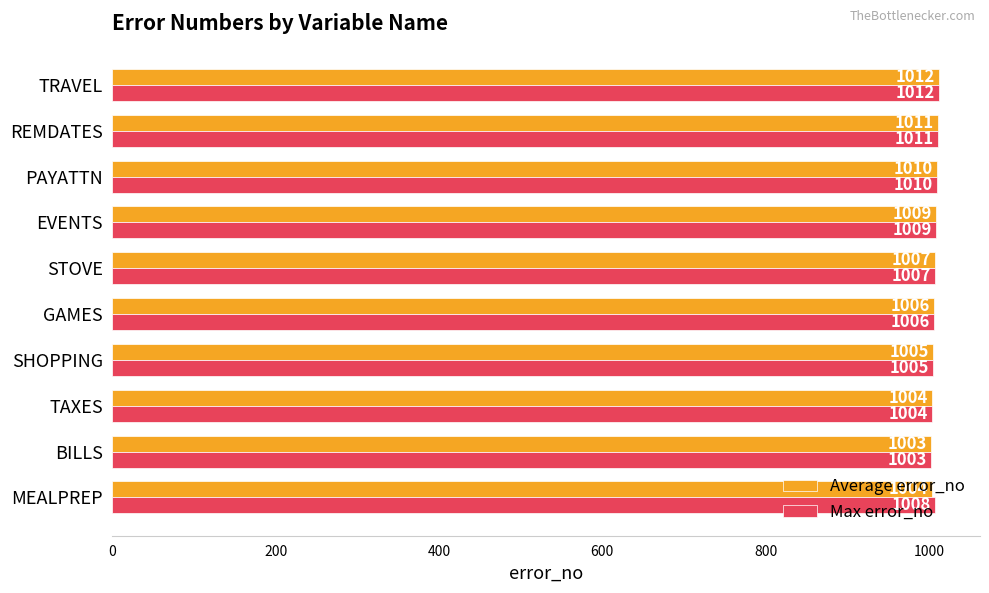

What is the maximum value shown in the chart?

1012.0